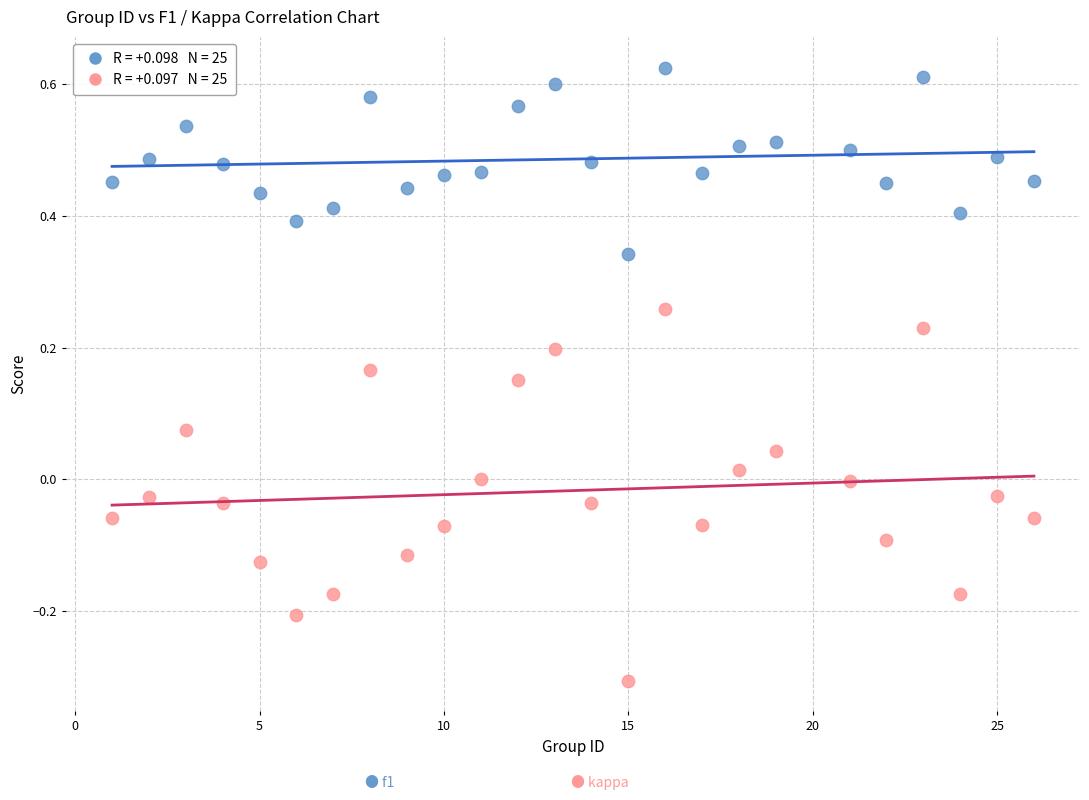

Across all data points, what is the range of X values (max minus min)?

25.0